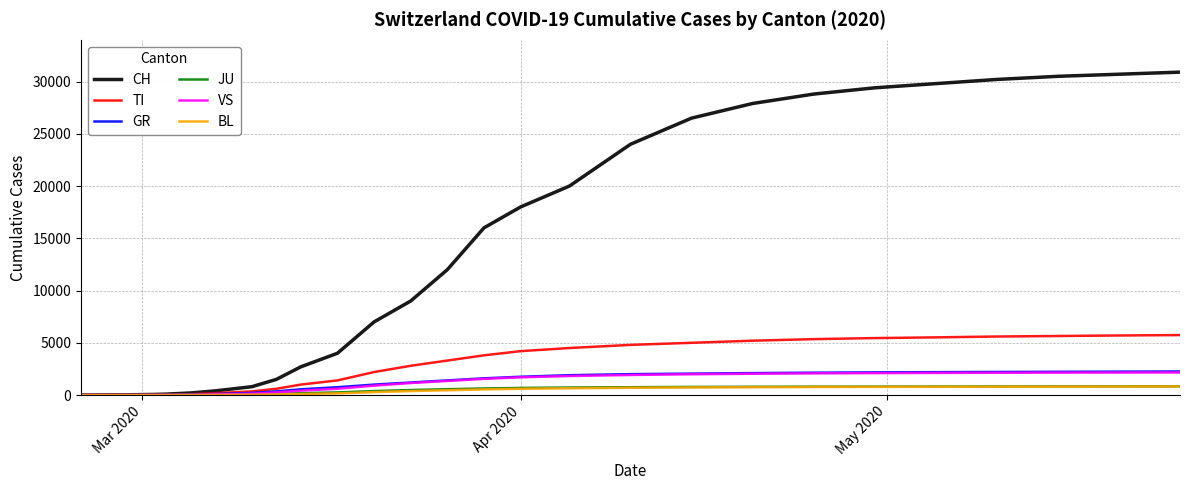

What is the maximum value shown in the chart?

30900